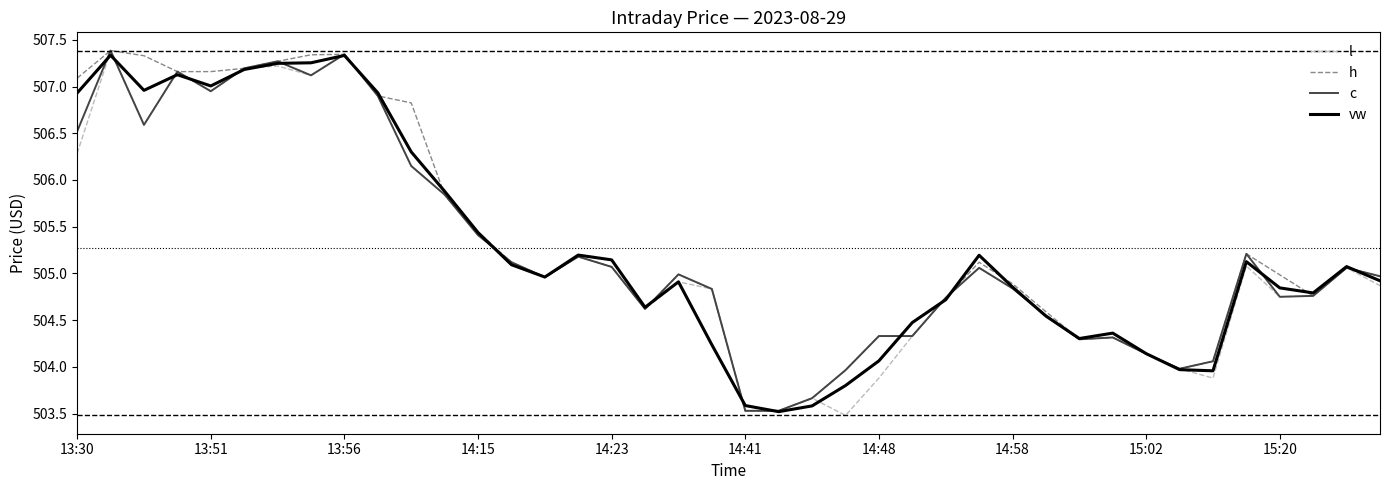

What is the lowest value of the c series?

503.5